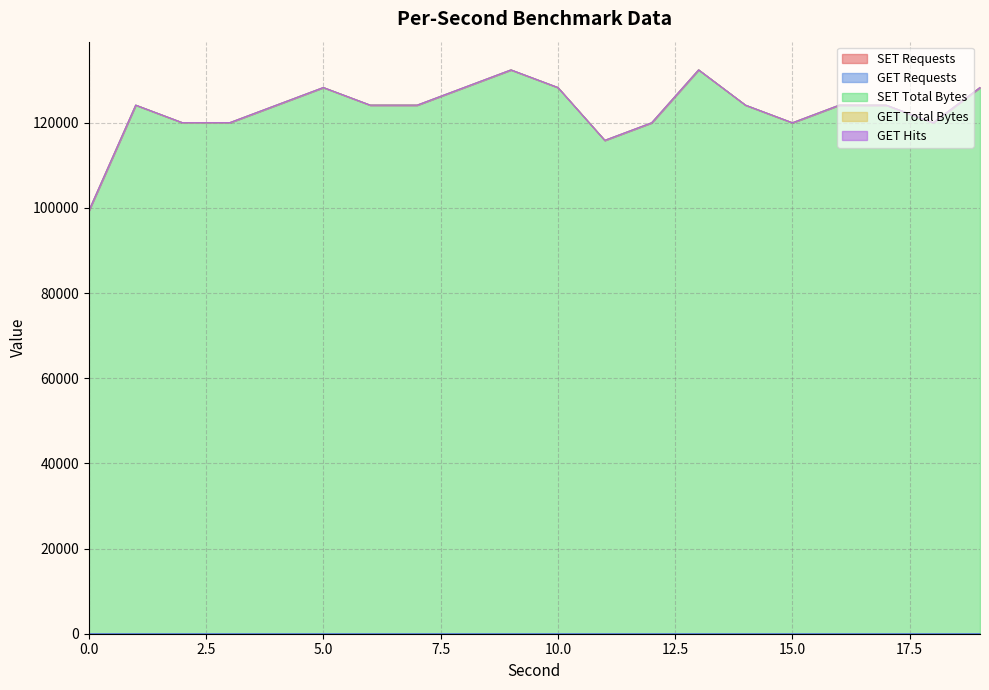

At which category does SET Total Bytes reach its first local peak?

1